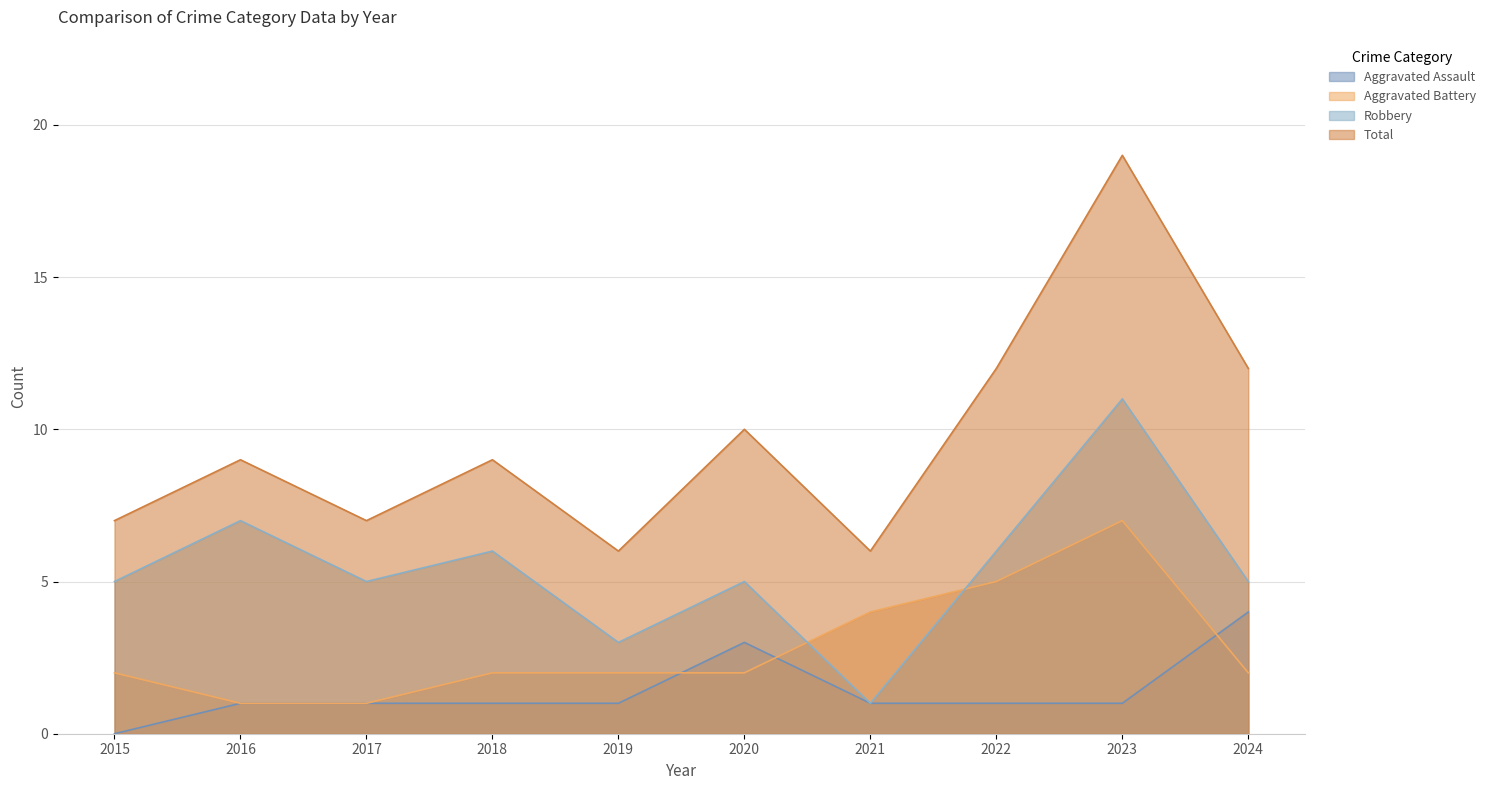

What is the value of the Total point at the 8th from the left?

12